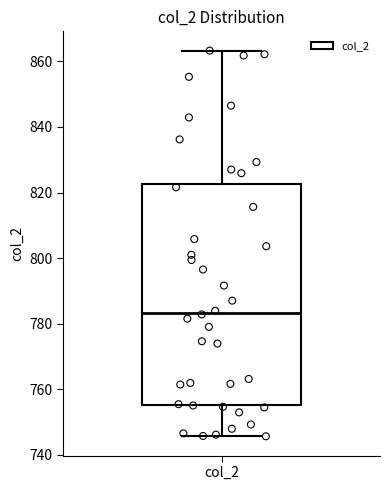

Transcribe this box plot: give where the median line is, the range the box spans, and where the two whiskers end, as read against the y-axis. The values are not printed on the chart, so give them approximately, as read against the axis.

median 784, box 756 to 822, whiskers 746 to 864